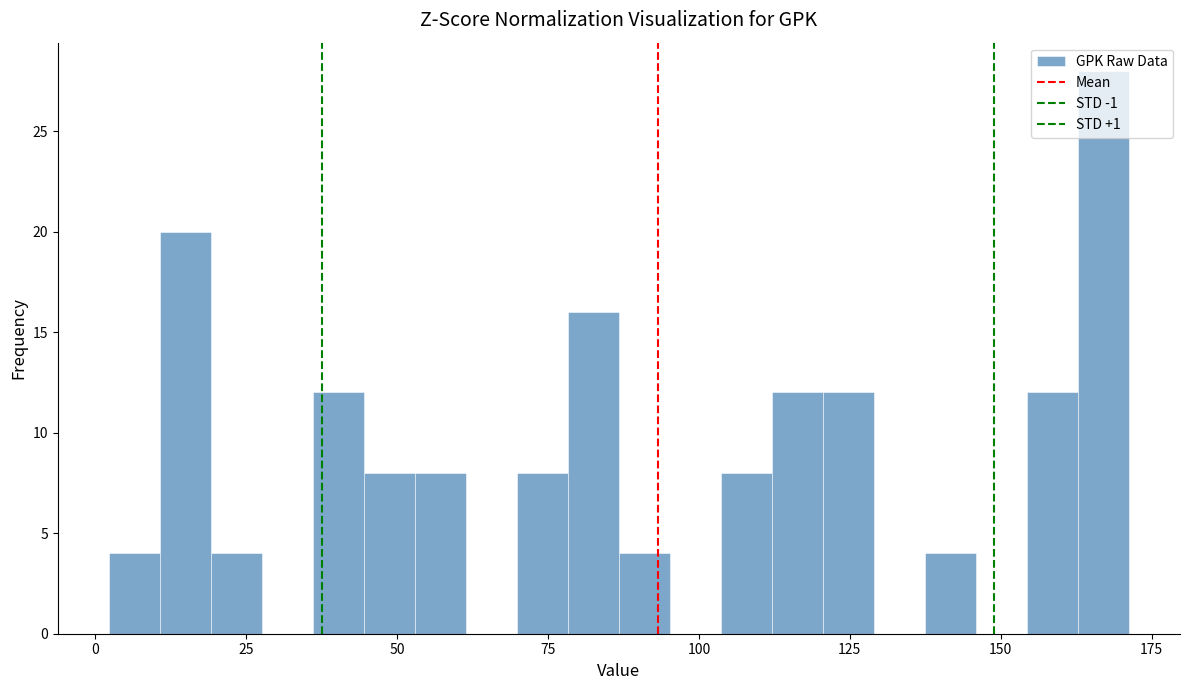

Read against the x-axis, roughly where is the centre of the tallest bar?

165